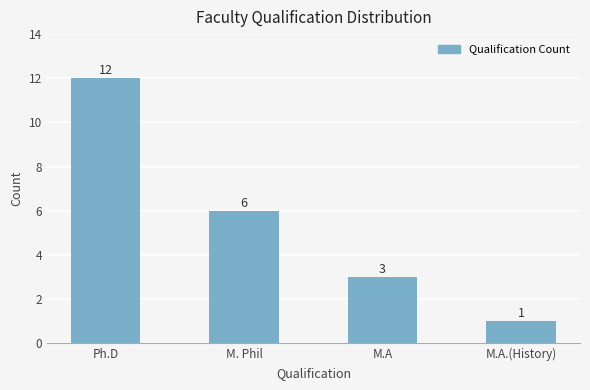

The value at Ph.D is 12. True or false?

True